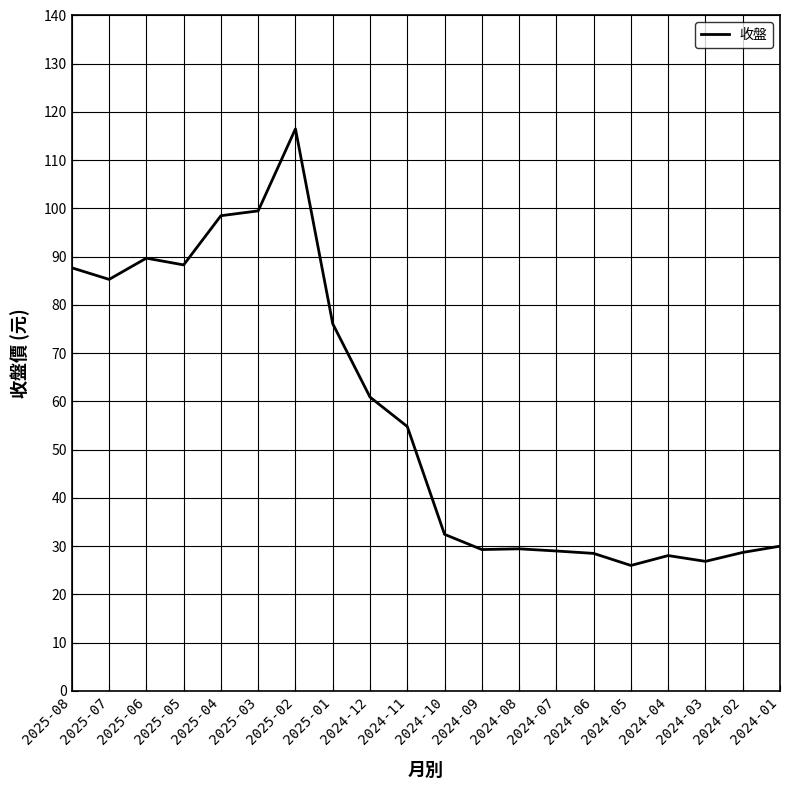

How many distinct data groups are displayed?

1